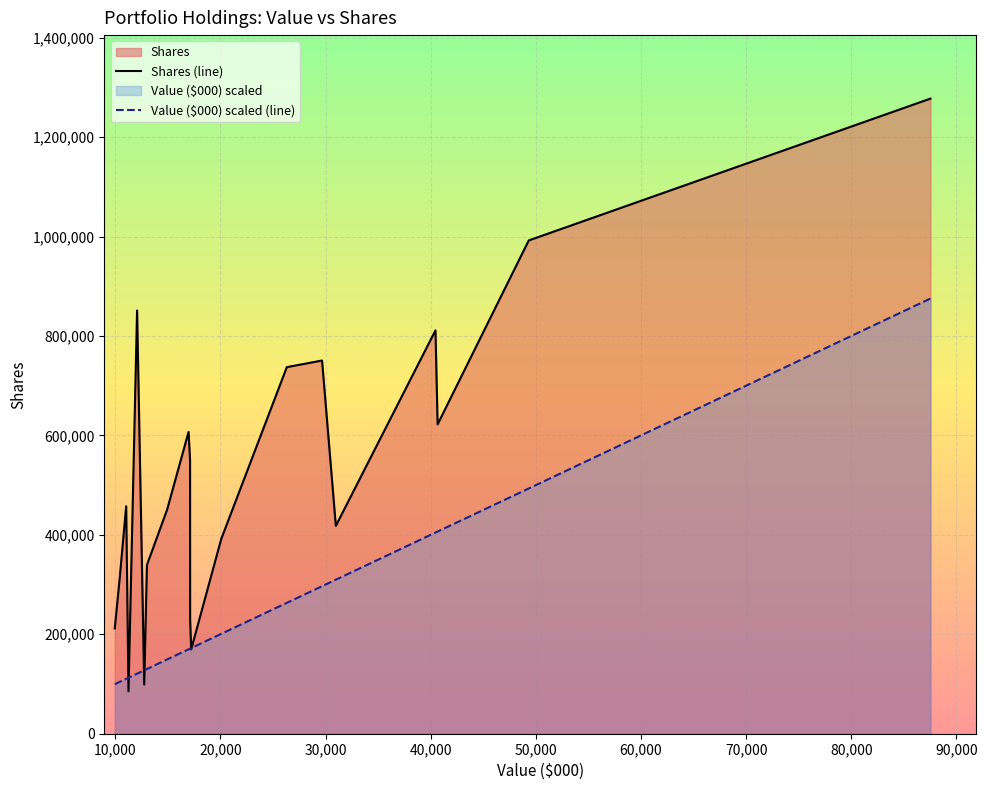

How many lines are shown in the chart?

2